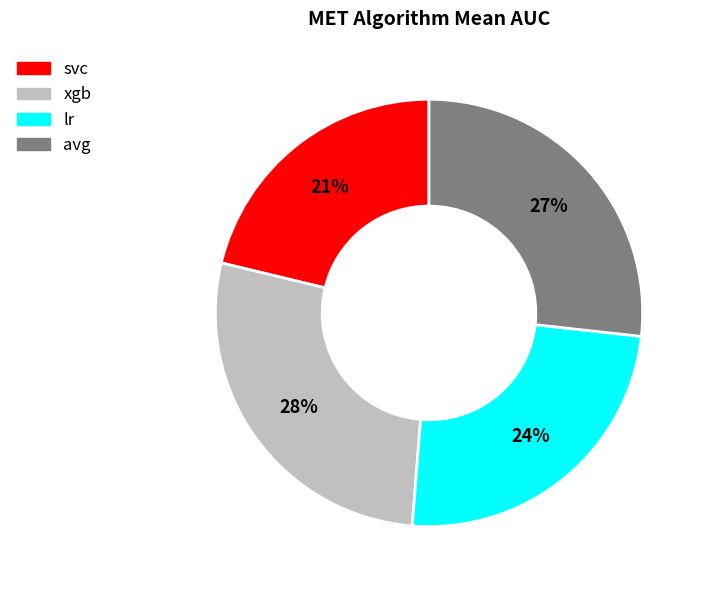

To the nearest percent, what is the difference between the avg and xgb slice percentages?

1%